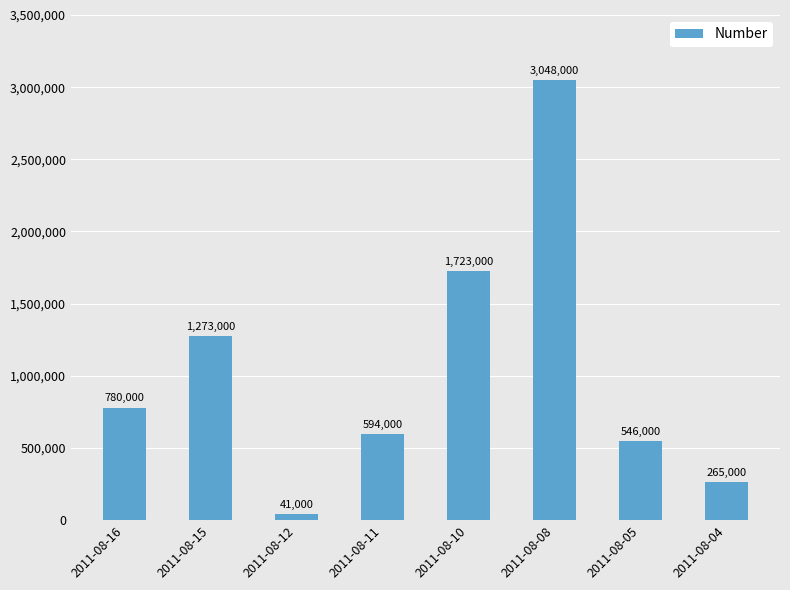

Does the chart contain stacked bars?

No